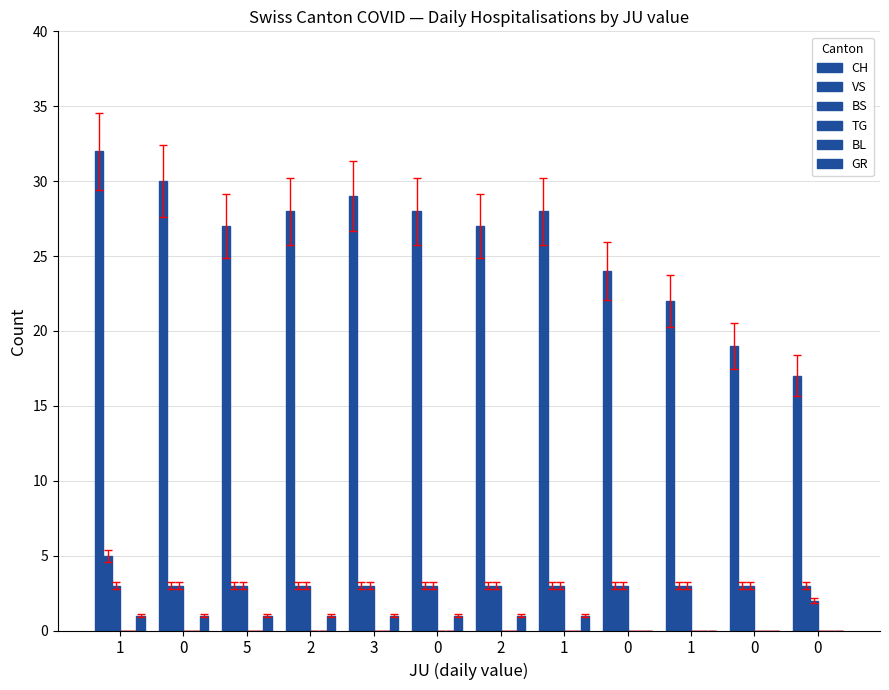

How many data points does each series have?

12